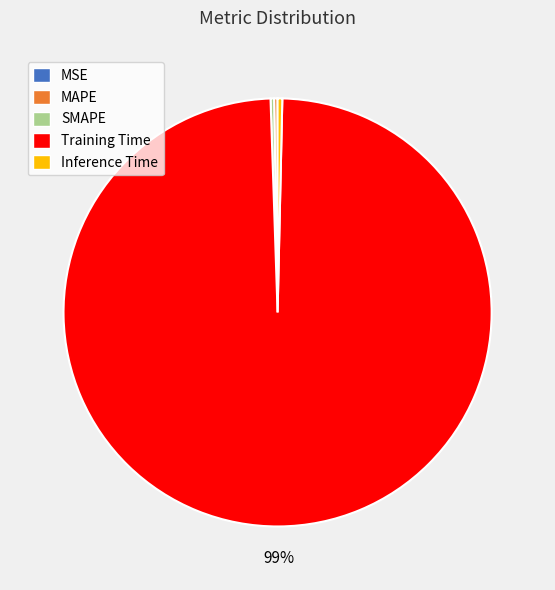

To the nearest percent, what is the average slice percentage?

20%